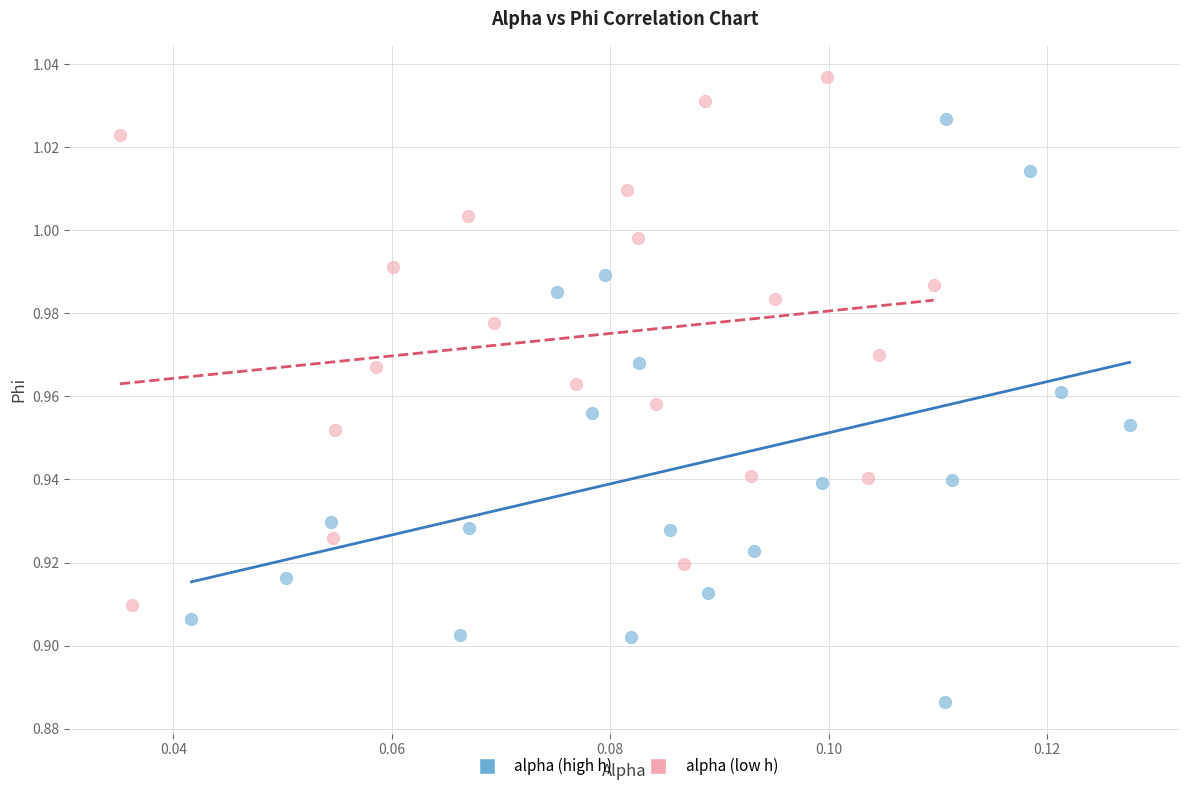

Which series contains the lowest Y value?

alpha (high h)